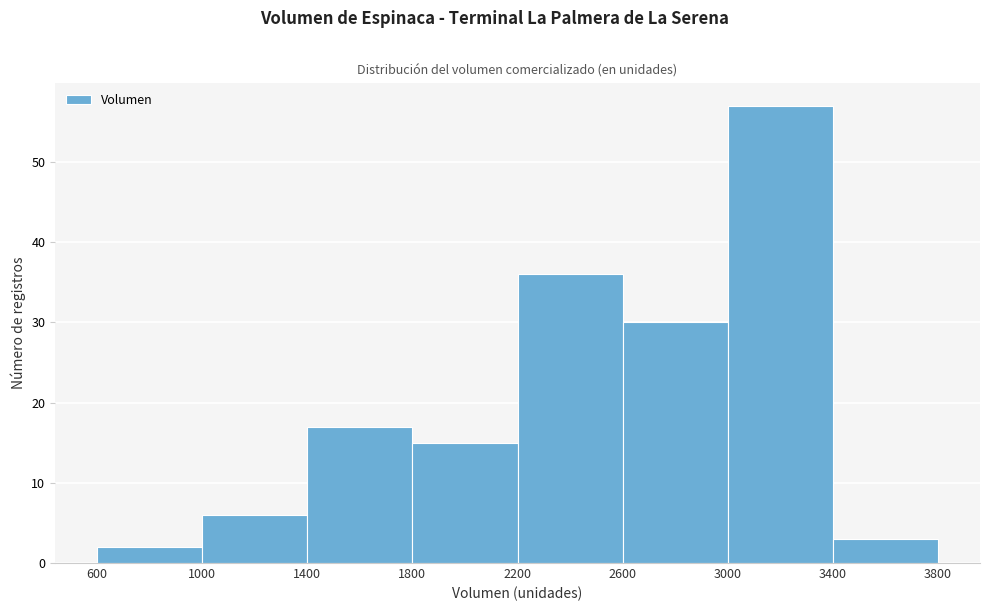

What is the height of the bar covering 2200 to 2600 on the x-axis? The values are not printed on the chart, so give them approximately, as read against the axis.

36